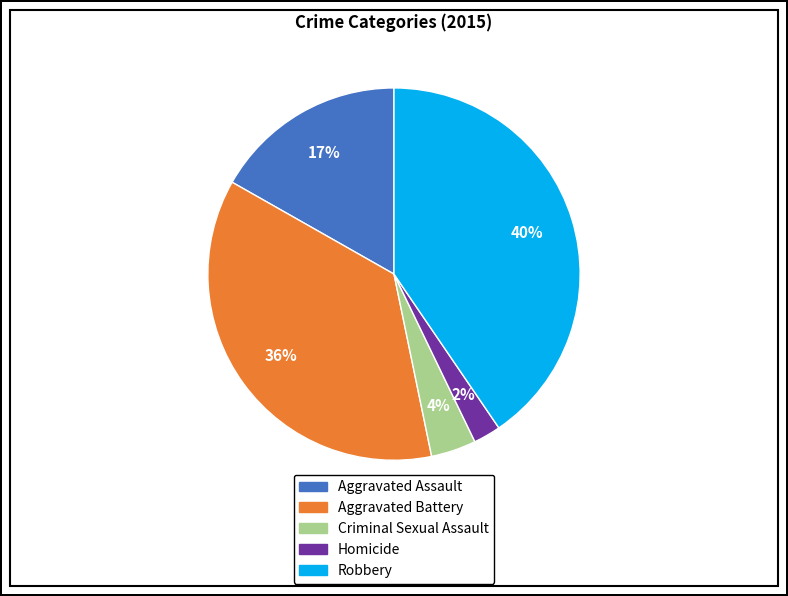

To the nearest percent, what is the difference between the largest and smallest slice percentages?

38%